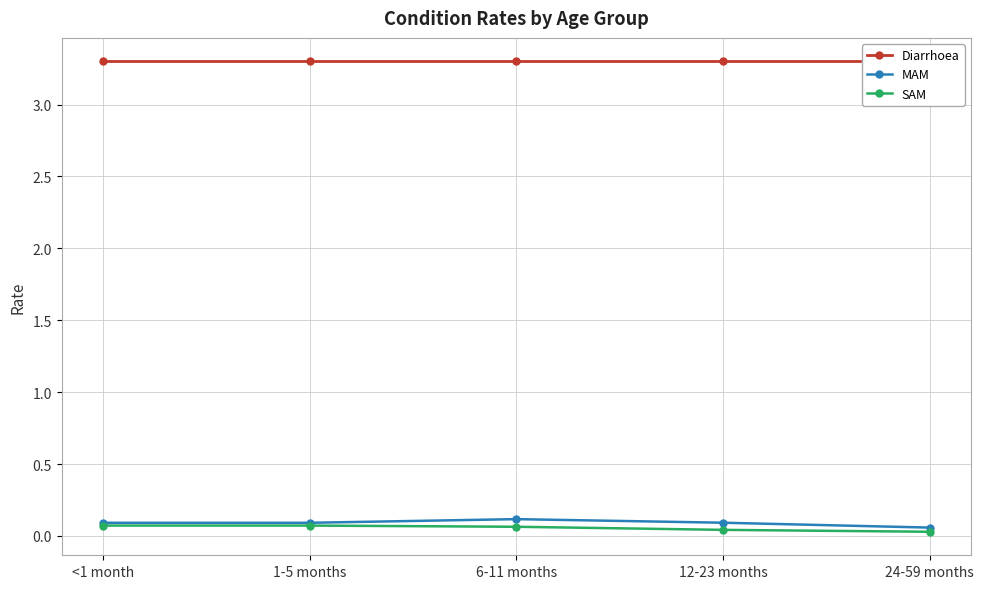

Which series has the largest range (max minus min)?

MAM